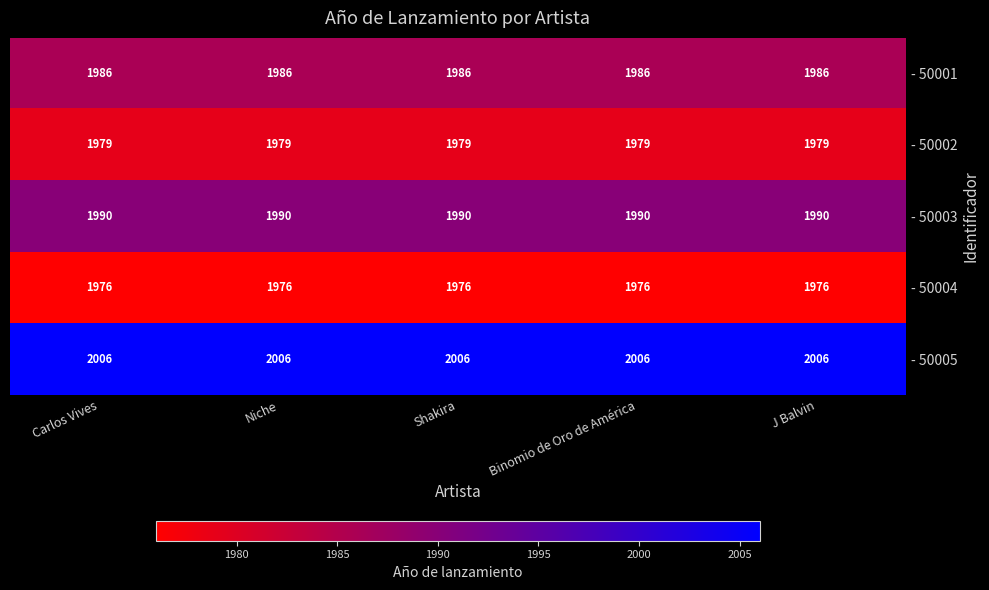

Which series has the largest total across all categories?

- 50005